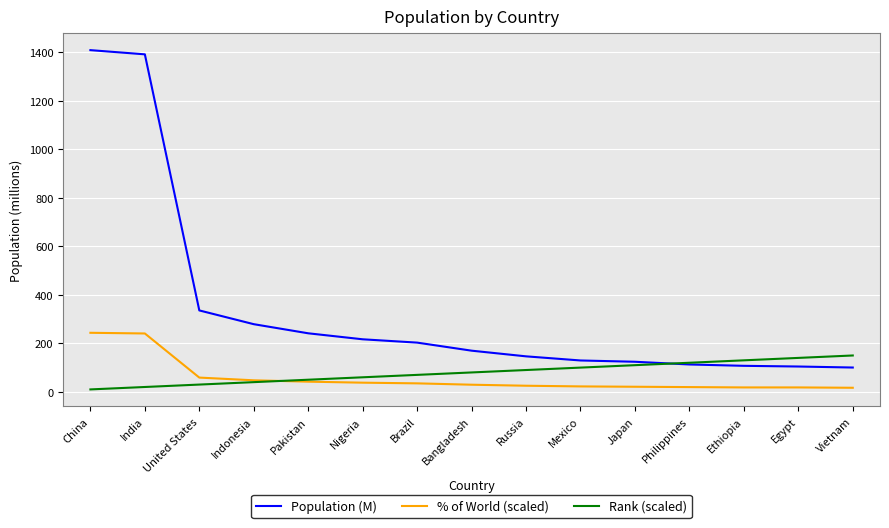

True or false: % of World (scaled) and Population (M) cross at least once.

False